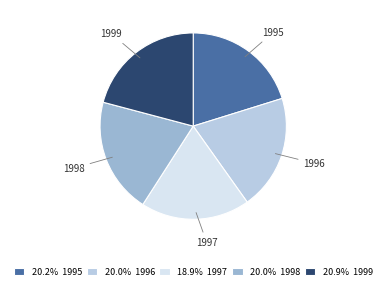

Is the sum of 1998 and 1996 greater than half?

No